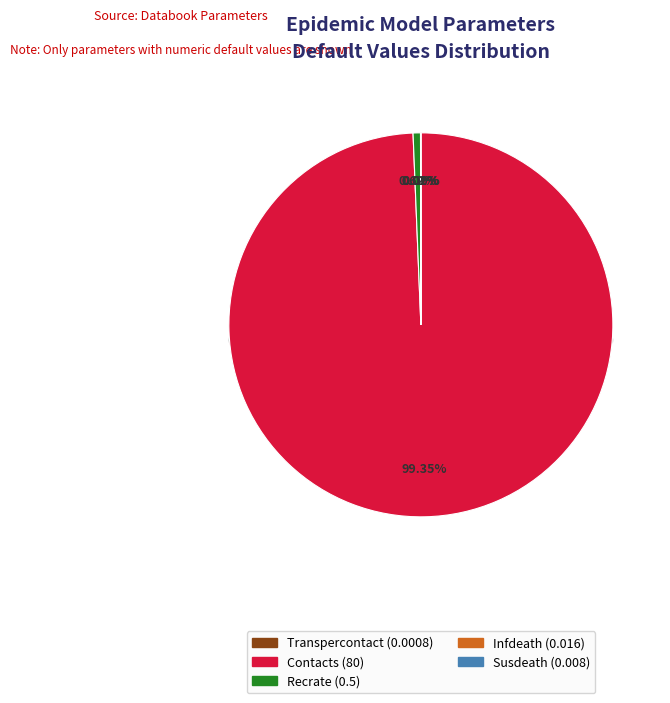

What is the change in value from contacts to susdeath?

-80.0